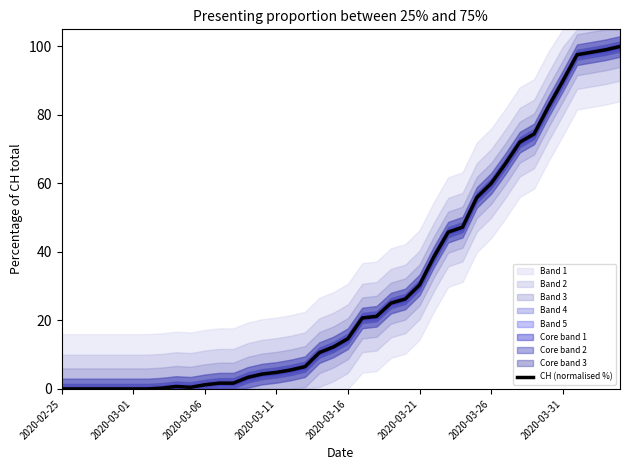

The value at 19 is 12.3. True or false?

True